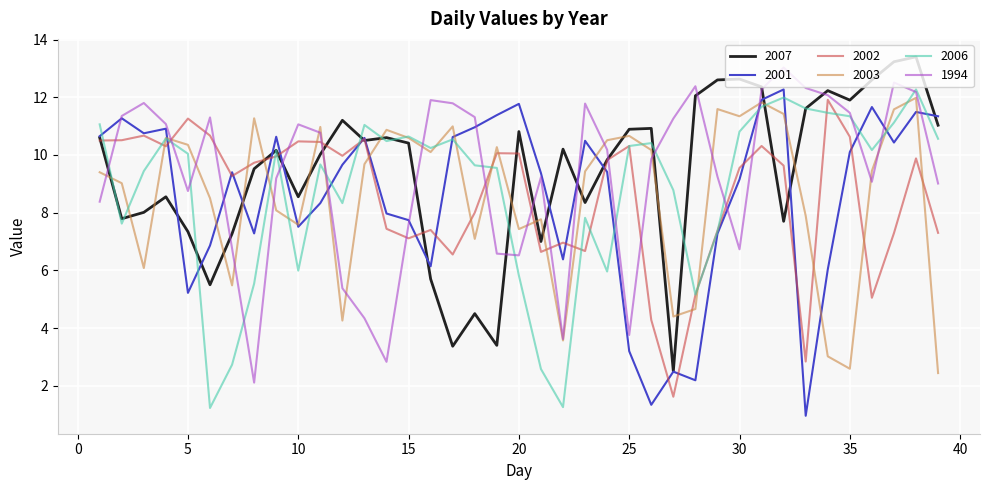

What is the minimum value shown in the chart?

1.0